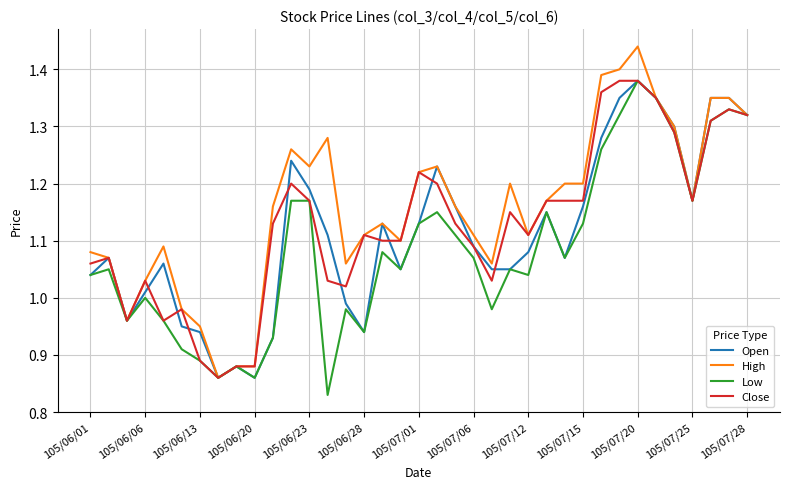

Which series has the largest total across all categories?

High